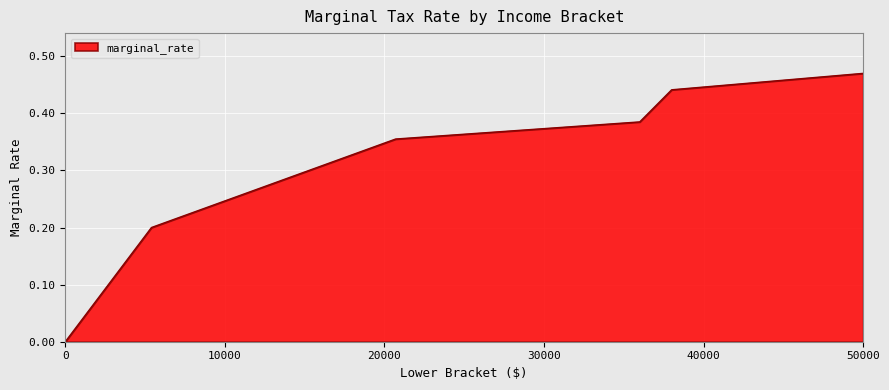

True or false: the data has more than 2 interior local peaks.

False